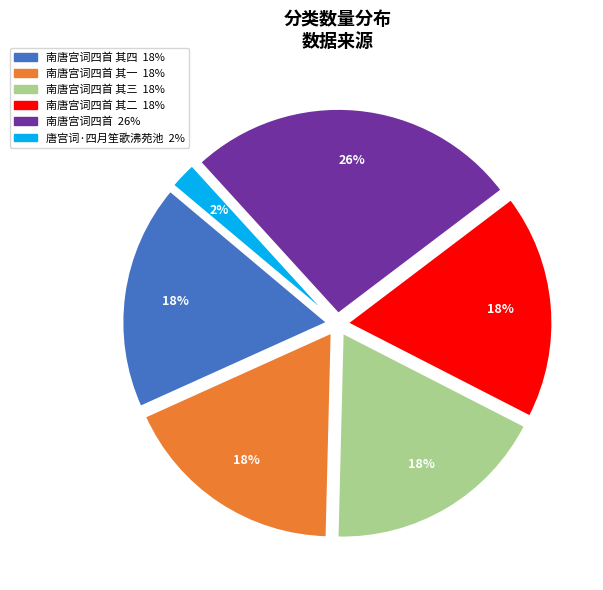

Does any single category account for the majority?

No